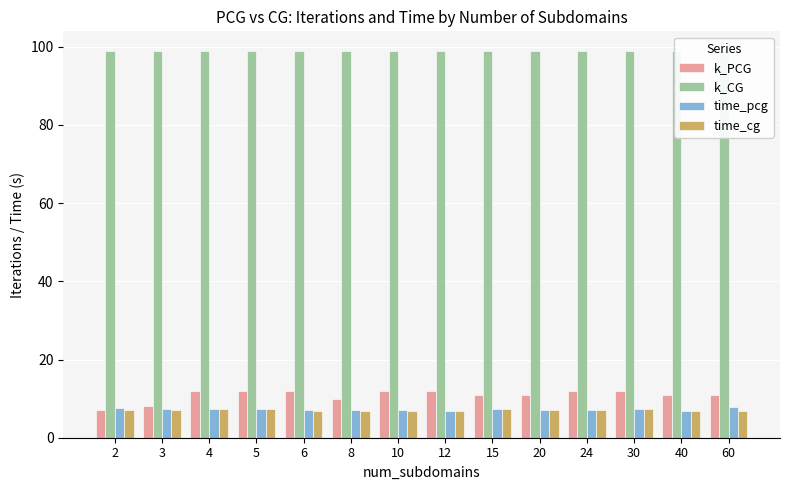

Which series has the largest total across all categories?

k_CG